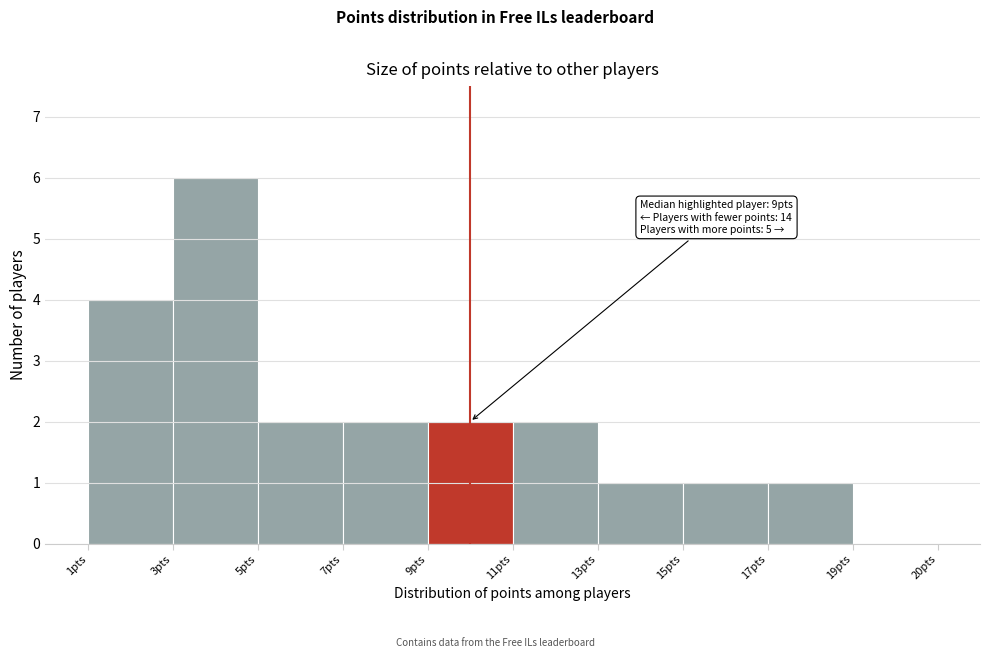

Reading left to right, what are all the values shown in this chart?

1pts=4	3pts=6	5pts=2	7pts=2	9pts=2	11pts=2	13pts=1	15pts=1	17pts=1	19pts=0